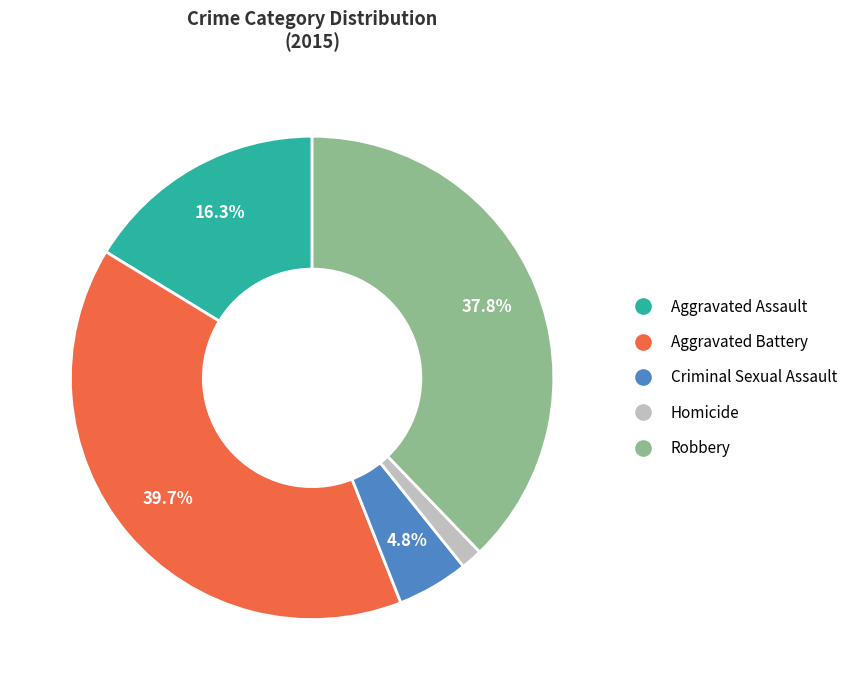

How many slices are in this pie chart?

5